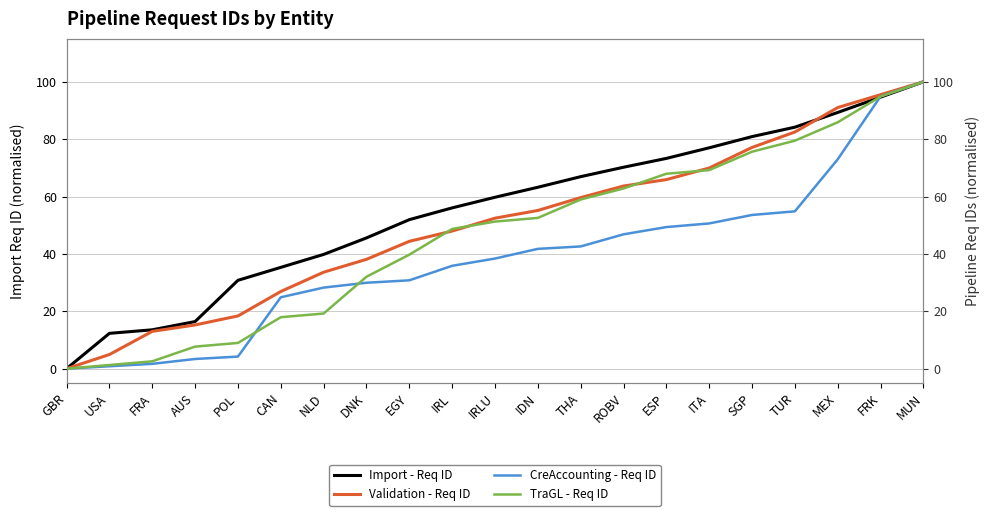

True or false: Validation - Req ID has more than 2 interior local peaks.

False